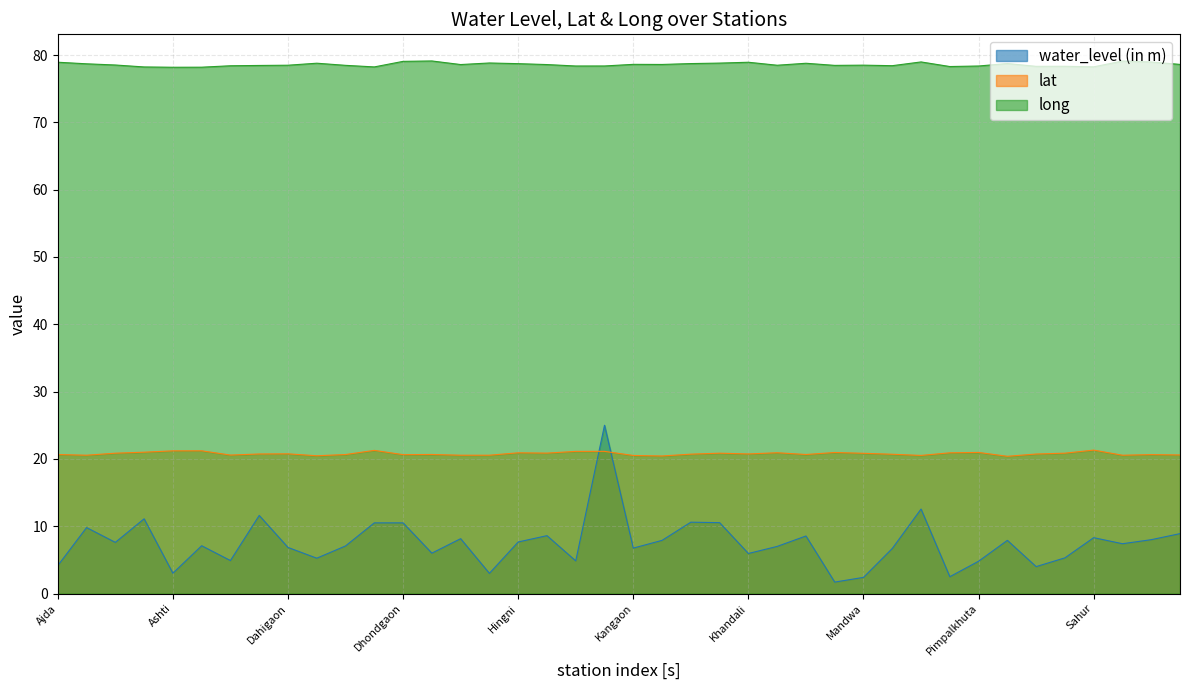

Reading left to right, what are all the values shown in this chart?

water_level (in m): Ajda=4.2	Alipur=9.8	Anji=7.6	Arvi_Pz=11.1	Ashti=3.0	Ashti_Pz=7.1	Bhidi=4.9	Dahegaon=11.6	Dahigaon=6.8	Daroda=5.2	Deoli=7.1	Dhadi=10.5	Dhondgaon=10.5	Girad=6.0	Giroli=8.2	Hinganghat=3.0	Hingni=7.7	Jamni=8.6	Junapani=4.8	Junapani_Pz=25.0	Kangaon=6.8	Kapsi=7.9	Karanji Kaji=10.6	Keljhar=10.5	Khandali=6.0	Kharangana=7.0	Madni (New)=8.6	Mahakali=1.7	Mandwa=2.4	Muradgaon=6.7	Nandori_Pz=12.6	Paragothan-1=2.5	Pimpalkhuta=4.8	Pipri=7.9	Pulgaon-1=4.0	Rohna=5.3	Sahur=8.3	Sakhra=7.4	Samudrapur=8.0	Sarul_Pz=8.9
lat: Ajda=20.6	Alipur=20.5	Anji=20.9	Arvi_Pz=21.0	Ashti=21.2	Ashti_Pz=21.2	Bhidi=20.6	Dahegaon=20.7	Dahigaon=20.8	Daroda=20.5	Deoli=20.6	Dhadi=21.3	Dhondgaon=20.6	Girad=20.7	Giroli=20.5	Hinganghat=20.6	Hingni=20.9	Jamni=20.9	Junapani=21.1	Junapani_Pz=21.1	Kangaon=20.5	Kapsi=20.4	Karanji Kaji=20.7	Keljhar=20.9	Khandali=20.7	Kharangana=20.9	Madni (New)=20.7	Mahakali=21.0	Mandwa=20.8	Muradgaon=20.7	Nandori_Pz=20.5	Paragothan-1=20.9	Pimpalkhuta=21.0	Pipri=20.4	Pulgaon-1=20.7	Rohna=20.9	Sahur=21.3	Sakhra=20.5	Samudrapur=20.6	Sarul_Pz=20.6
long: Ajda=78.9	Alipur=78.7	Anji=78.5	Arvi_Pz=78.2	Ashti=78.2	Ashti_Pz=78.2	Bhidi=78.4	Dahegaon=78.5	Dahigaon=78.5	Daroda=78.8	Deoli=78.5	Dhadi=78.2	Dhondgaon=79.1	Girad=79.1	Giroli=78.6	Hinganghat=78.8	Hingni=78.7	Jamni=78.6	Junapani=78.4	Junapani_Pz=78.4	Kangaon=78.6	Kapsi=78.6	Karanji Kaji=78.7	Keljhar=78.8	Khandali=78.9	Kharangana=78.5	Madni (New)=78.8	Mahakali=78.5	Mandwa=78.5	Muradgaon=78.4	Nandori_Pz=79.0	Paragothan-1=78.3	Pimpalkhuta=78.4	Pipri=78.7	Pulgaon-1=78.3	Rohna=78.3	Sahur=78.2	Sakhra=79.1	Samudrapur=79.0	Sarul_Pz=78.6